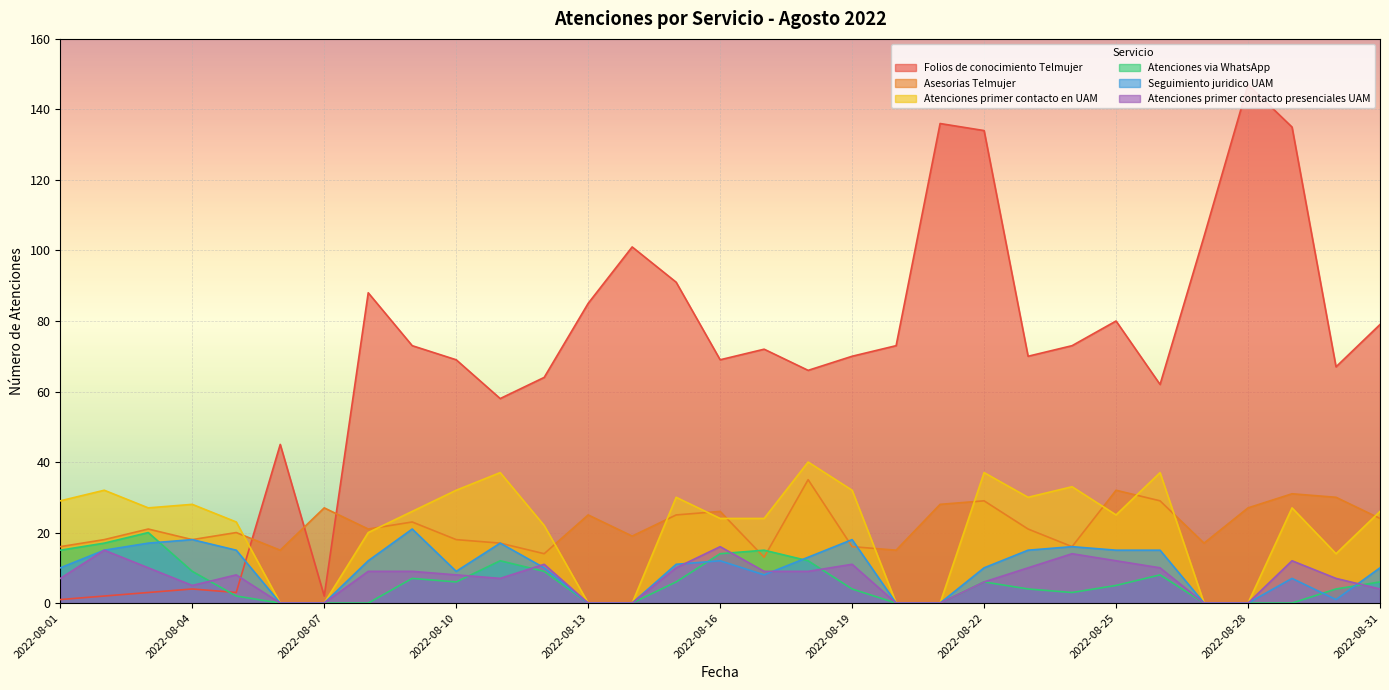

Reading right to left, transcribe all the data shown in this chart.

Folios de conocimiento Telmujer: 79	67	135	147	104	62	80	73	70	134	136	73	70	66	72	69	91	101	85	64	58	69	73	88	2	45	3	4	3	2	1
Asesorias Telmujer: 24	30	31	27	17	29	32	16	21	29	28	15	16	35	13	26	25	19	25	14	17	18	23	21	27	15	20	18	21	18	16
Atenciones primer contacto en UAM: 26	14	27	0	0	37	25	33	30	37	0	0	32	40	24	24	30	0	0	22	37	32	26	20	0	0	23	28	27	32	29
Atenciones via WhatsApp: 6	4	0	0	0	8	5	3	4	6	0	0	4	12	15	14	6	0	0	9	12	6	7	0	0	0	2	9	20	17	15
Seguimiento juridico UAM: 10	1	7	0	0	15	15	16	15	10	0	0	18	13	8	12	11	0	0	10	17	9	21	12	0	0	15	18	17	15	10
Atenciones primer contacto presenciales UAM: 4	7	12	0	0	10	12	14	10	6	0	0	11	9	9	16	10	0	0	11	7	8	9	9	0	0	8	5	10	15	7